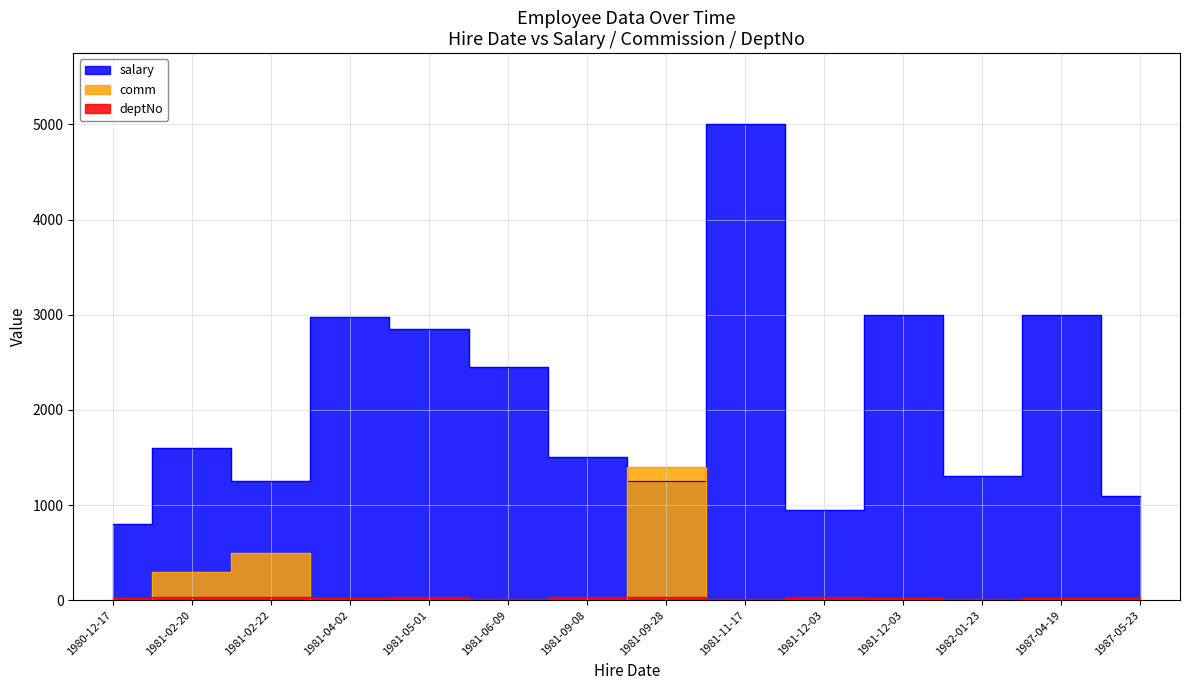

In comm, how many points are higher than both neighbors (excluding endpoints)?

2